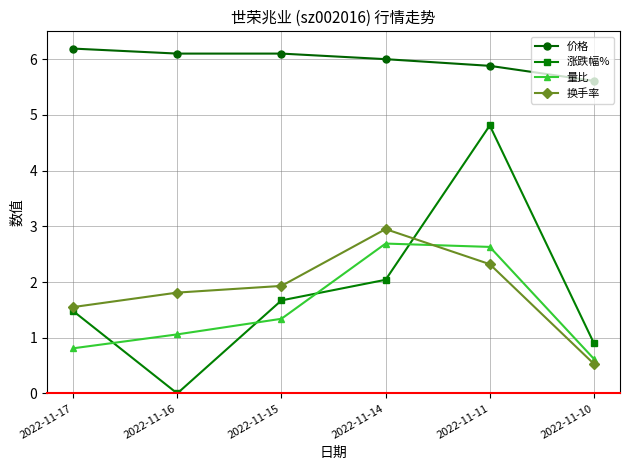

True or false: 价格 has a value of 8.4 at 2022-11-15.

False